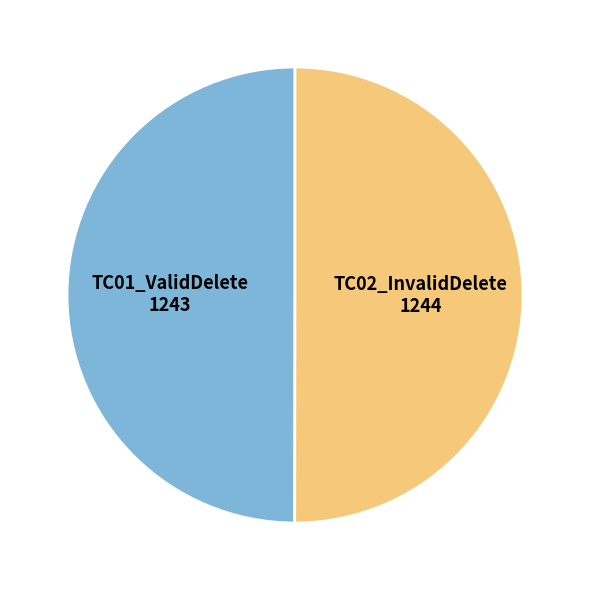

What is the ratio of the value at TC01_ValidDelete to the value at TC02_InvalidDelete?

1.0